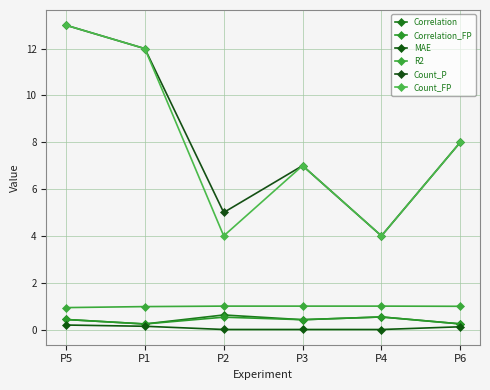

Does the chart have visible grid lines?

Yes